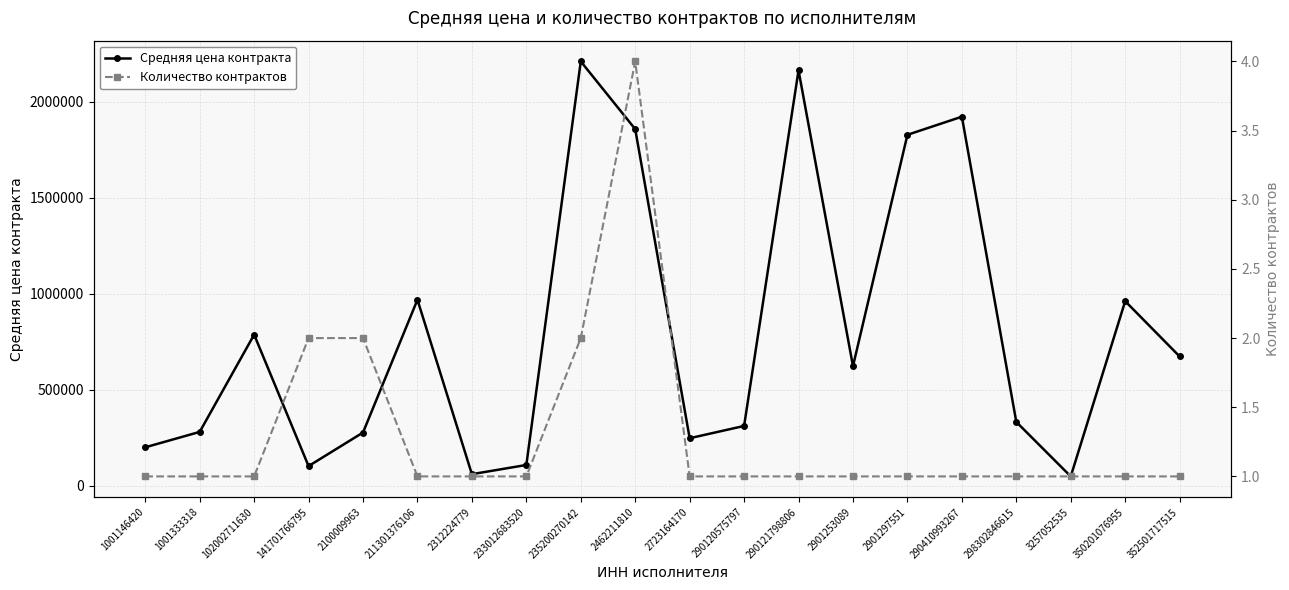

What are all the series names shown in the legend?

Средняя цена контракта, Количество контрактов